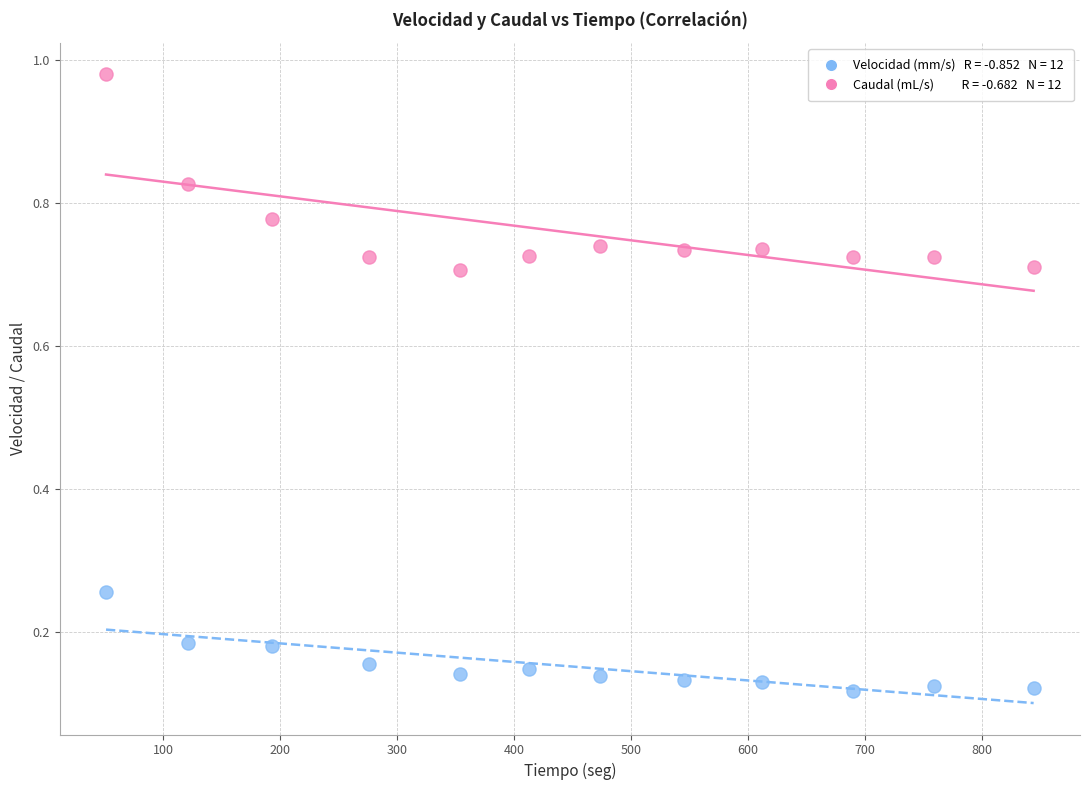

Across all data points, what is the range of X values (max minus min)?

793.0